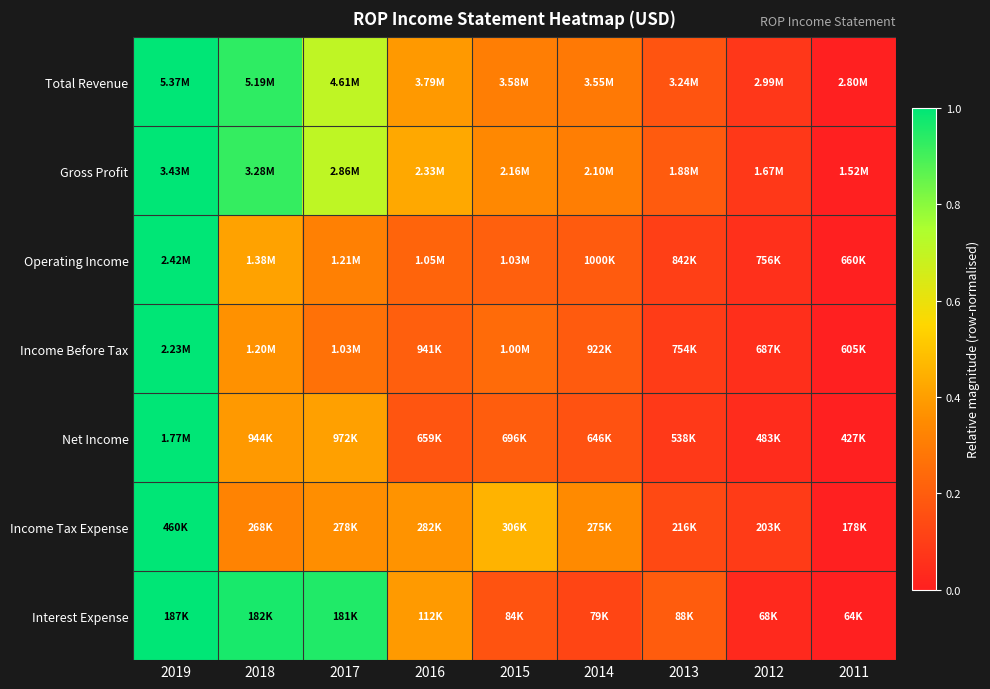

At which category does the chart reach its peak across all series?

2019